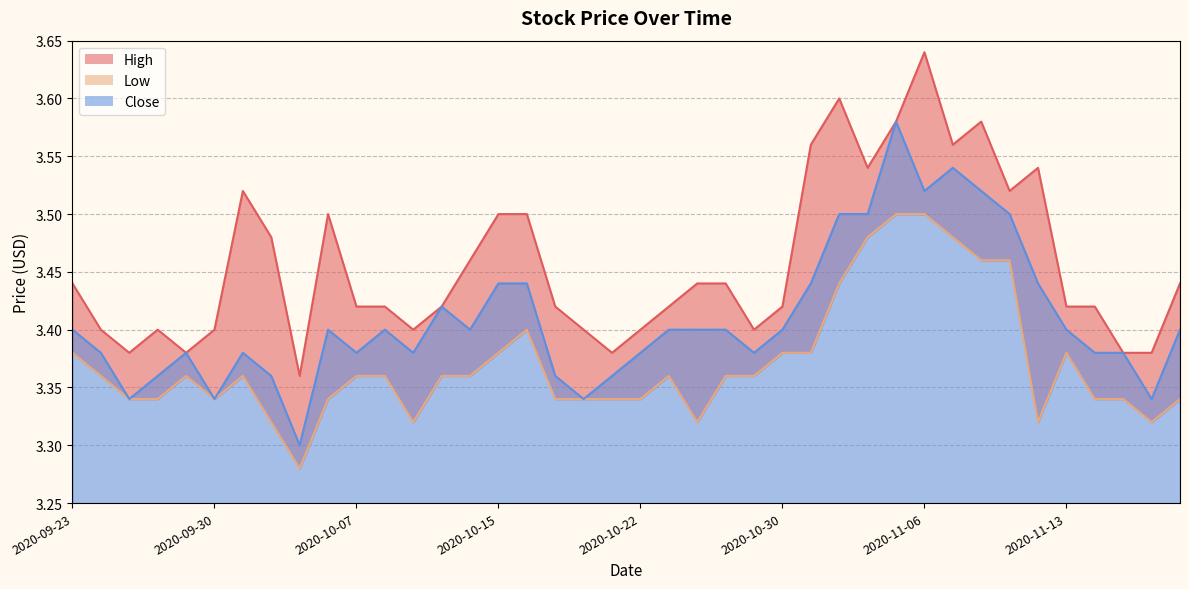

Which series changed the most between 2020-10-22 and 2020-10-27?

High